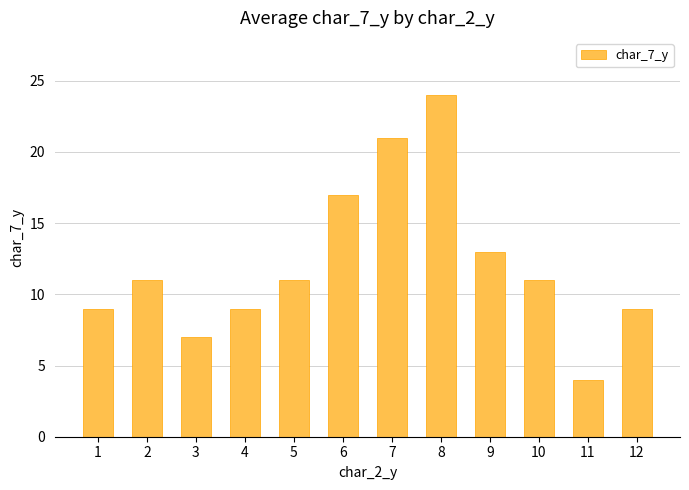

Which has a higher value, 1 or 3?

1